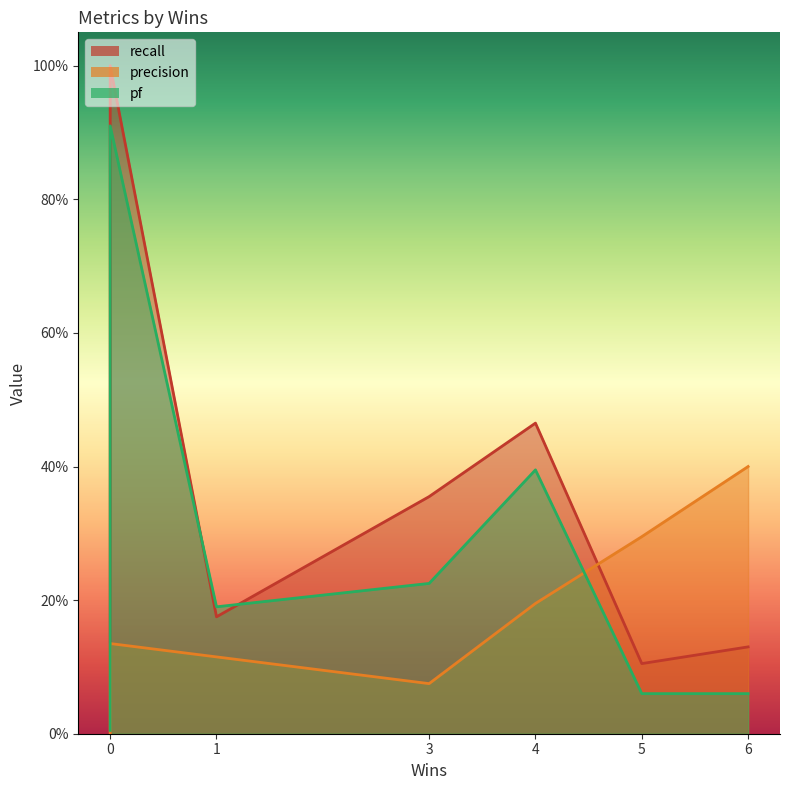

Does the chart display data point markers on the line(s)?

No